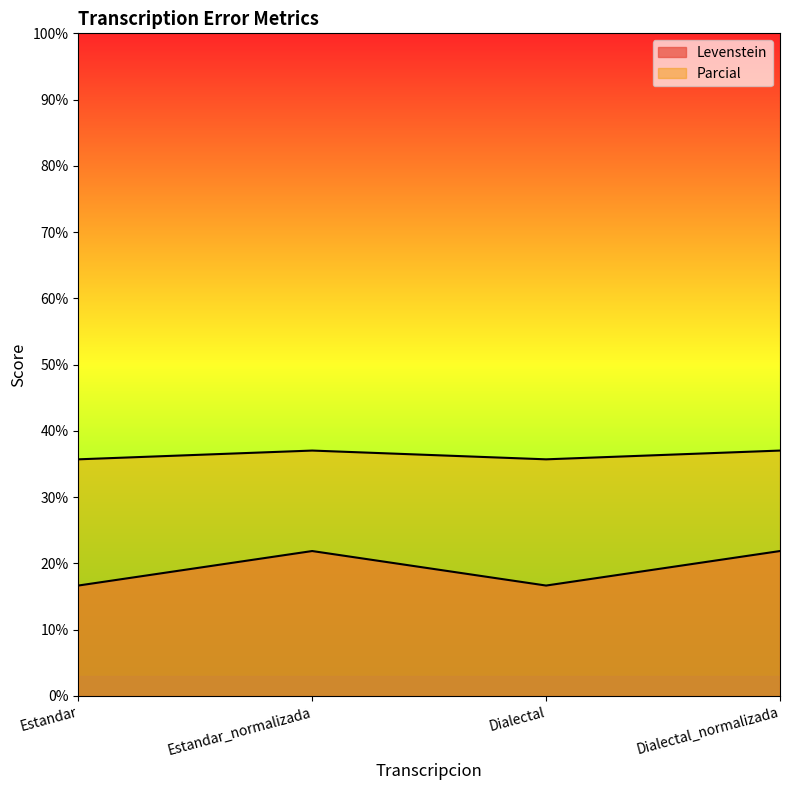

At which category does the chart reach its minimum across all series?

Estandar